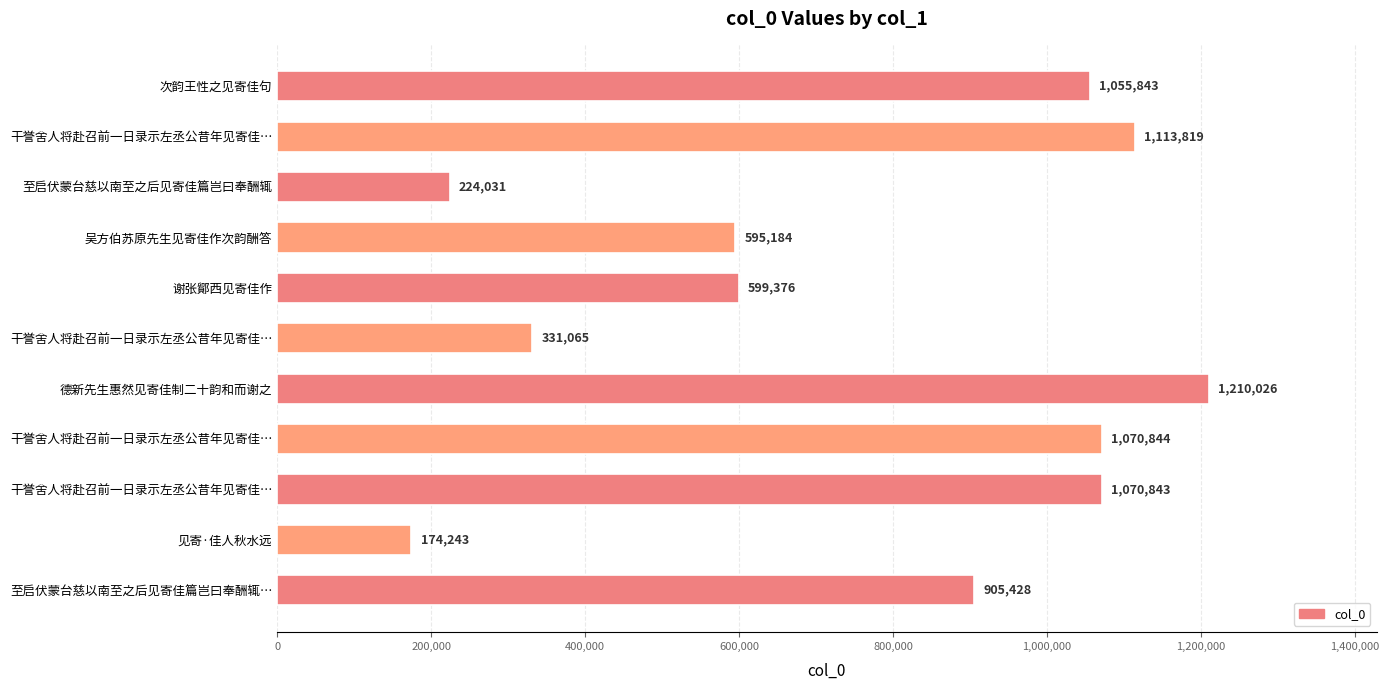

What is the difference between the maximum and minimum values?

1035783